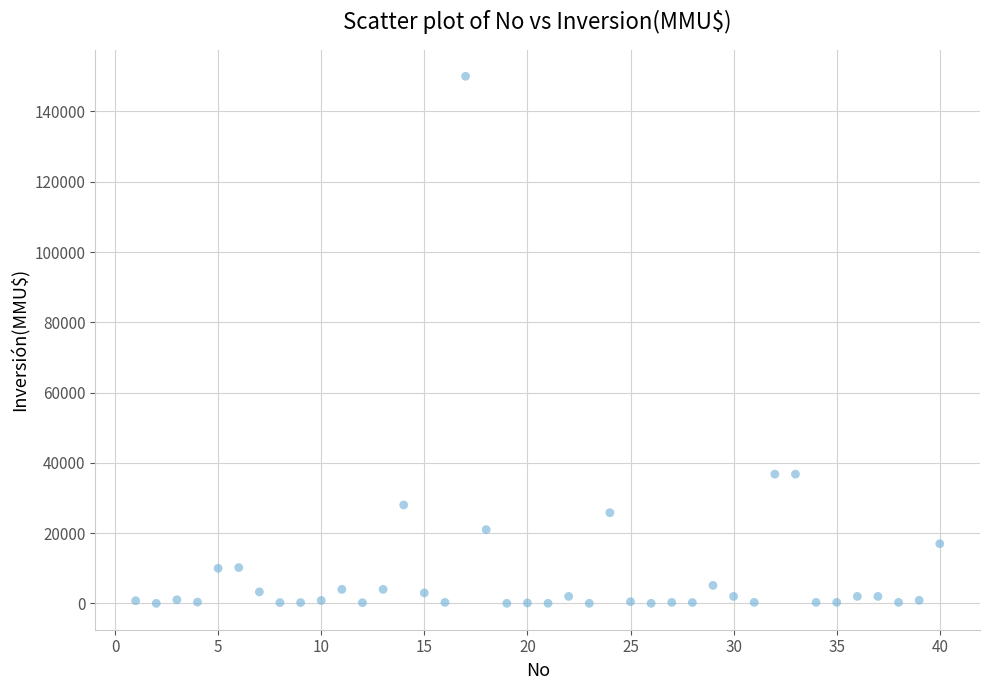

What is the range of Y values (max minus min)?

149975